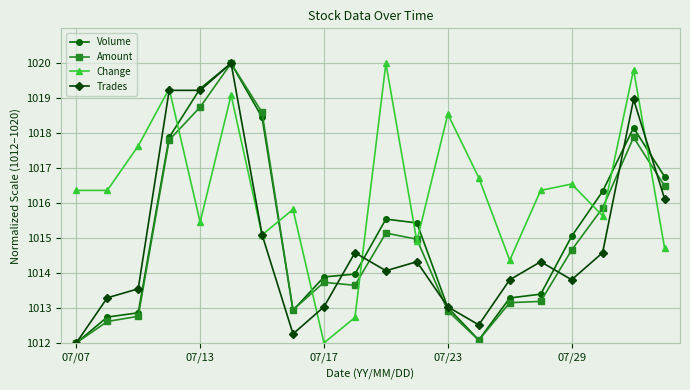

After their last crossing, which series has the higher values: Trades or Volume?

Volume